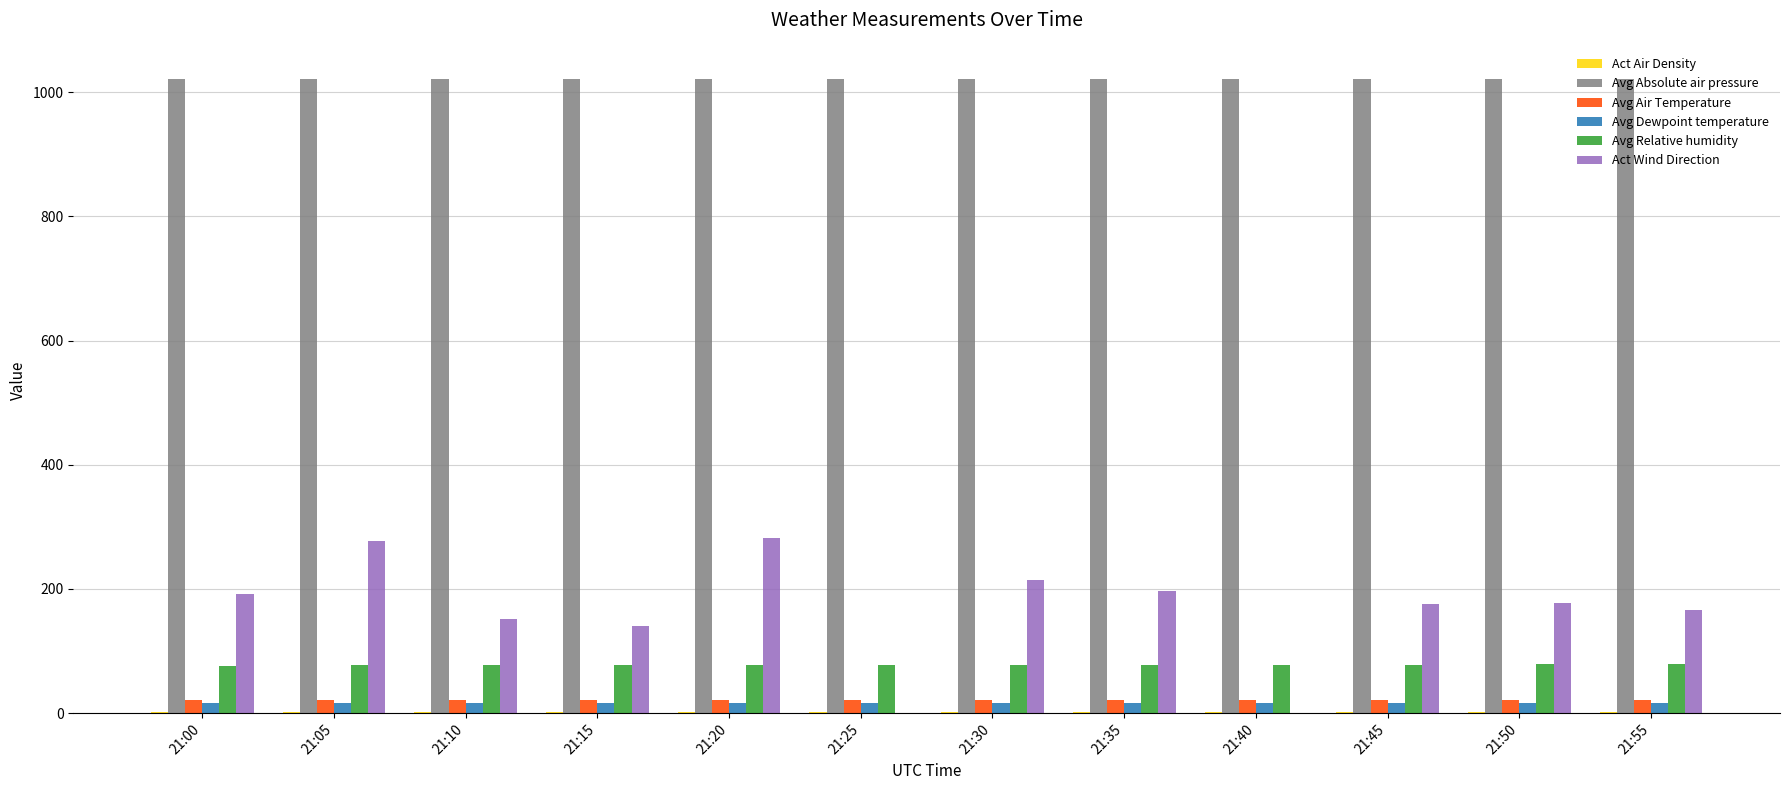

Is the value of Avg Dewpoint temperature at 21:05 greater than the value of Act Wind Direction at 21:55?

No